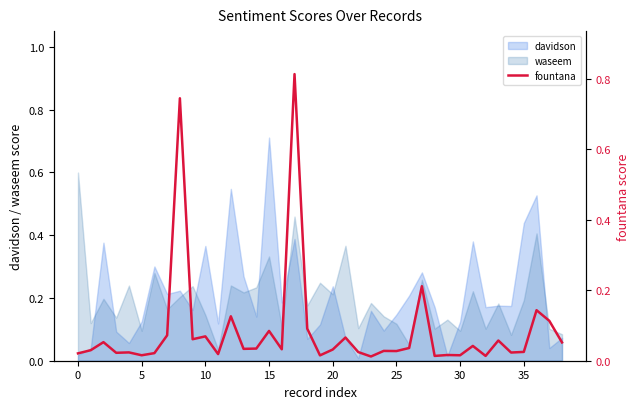

Which has a higher value, 29 or 21?

21